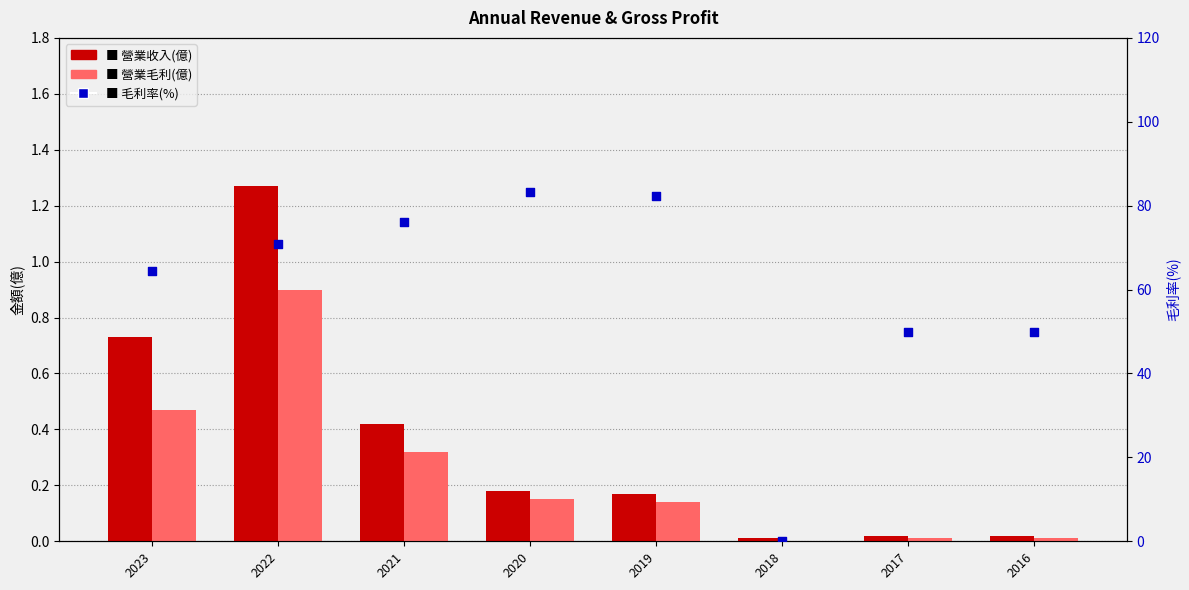

At which category is the sum across all series the highest?

2020